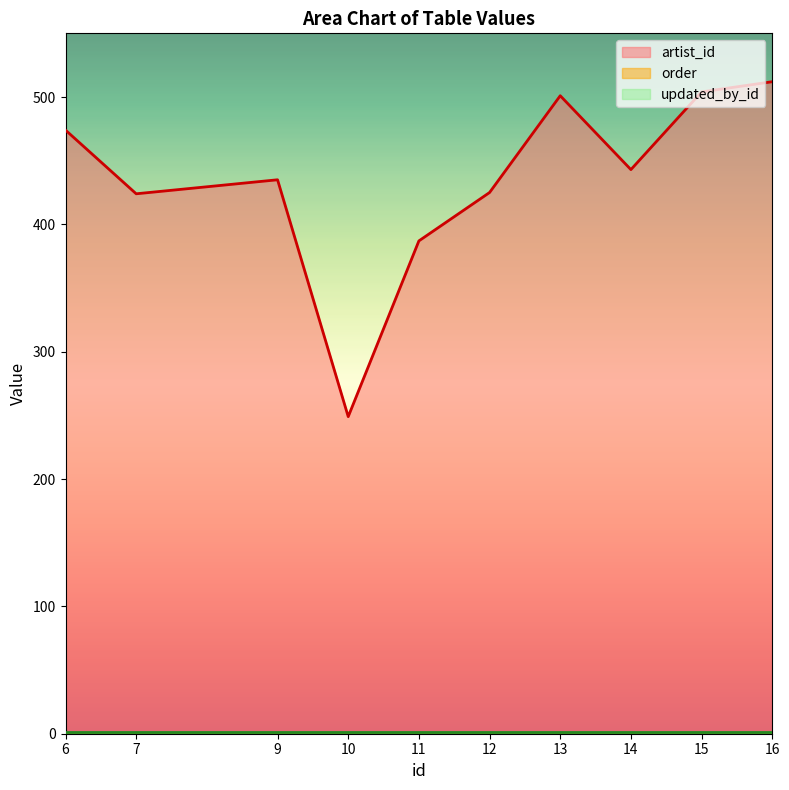

Reading left to right, what are all the values shown in this chart?

artist_id: 474	424	435	249	387	425	501	443	504	512
order: 0	0	0	0	0	0	0	0	0	0
updated_by_id: 1	1	1	1	1	1	1	1	1	1